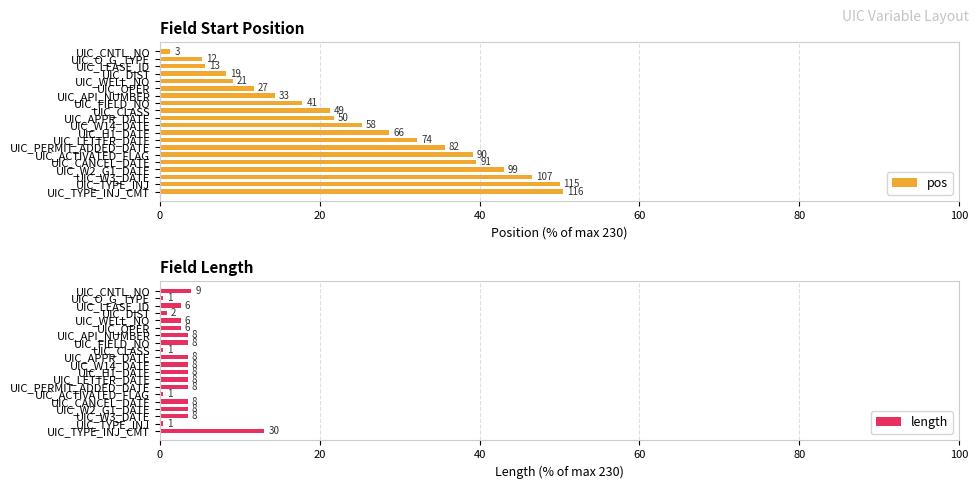

Are the bars grouped side by side (vs. stacked)?

Yes